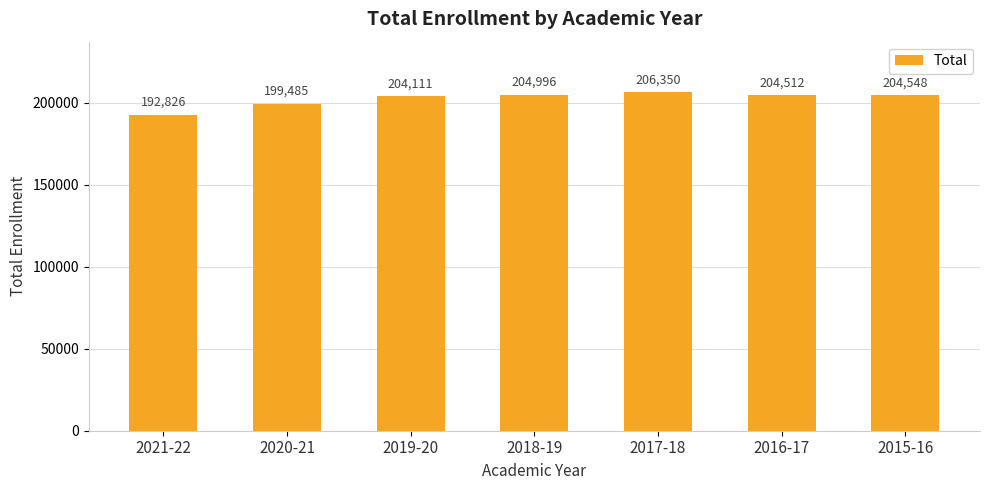

Approximately how many times larger is the value at 2019-20 compared to 2015-16?

1.0